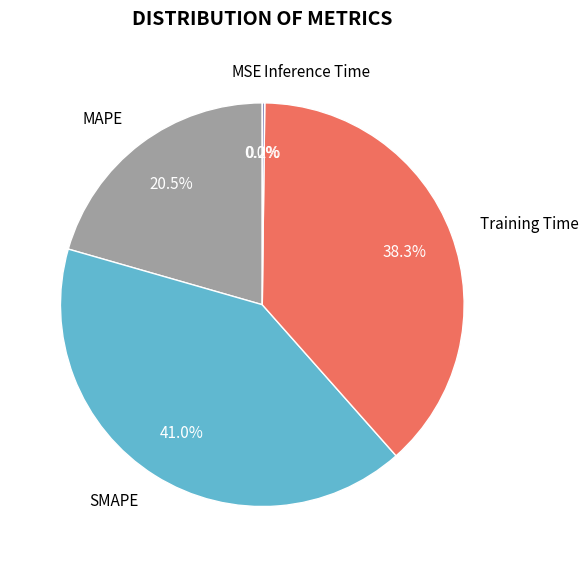

True or false: Training Time accounts for 32% of the total.

False